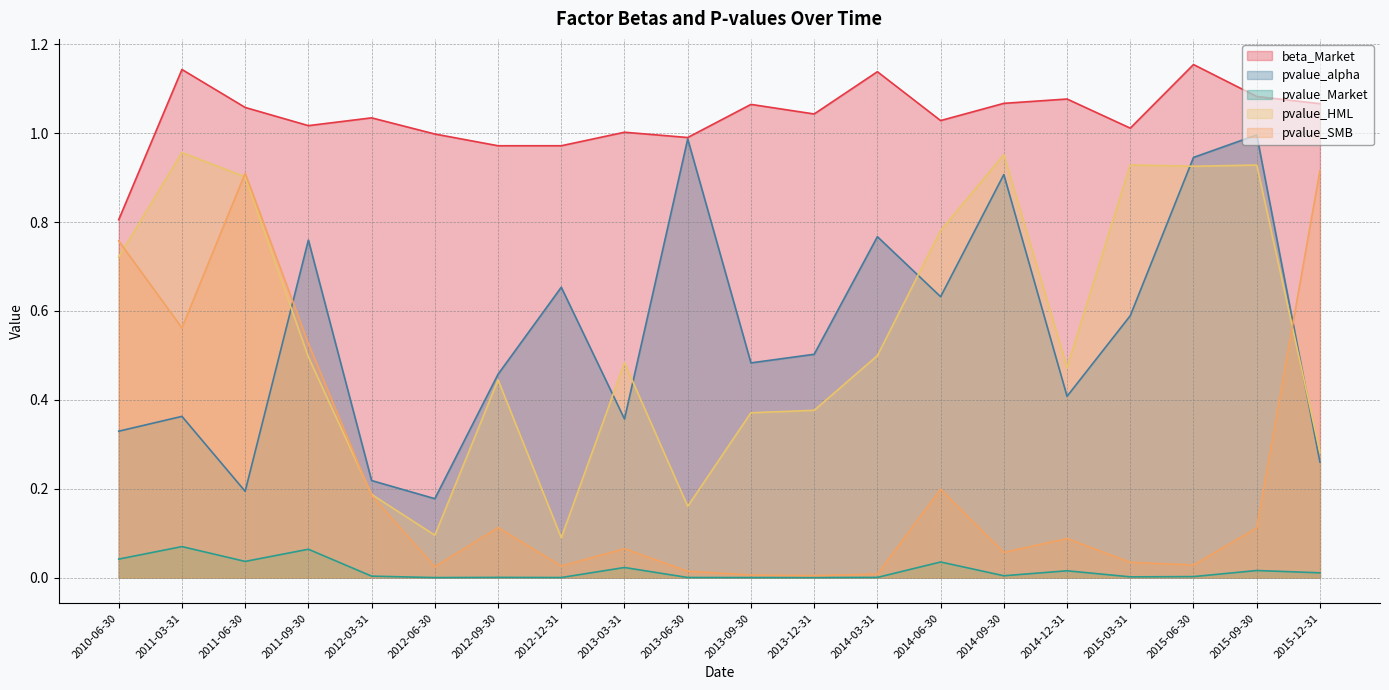

At which label does pvalue_HML reach its minimum?

2012-12-31